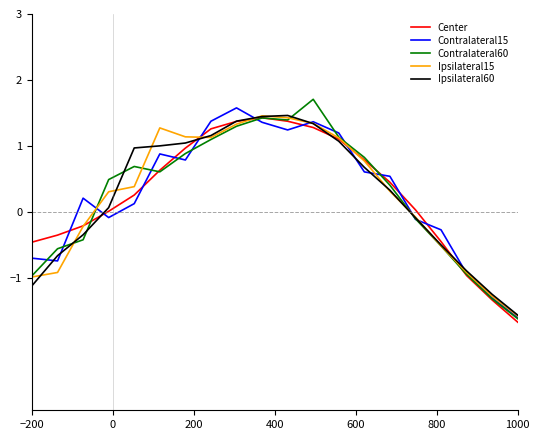

What is the minimum value for Center?

-1.7